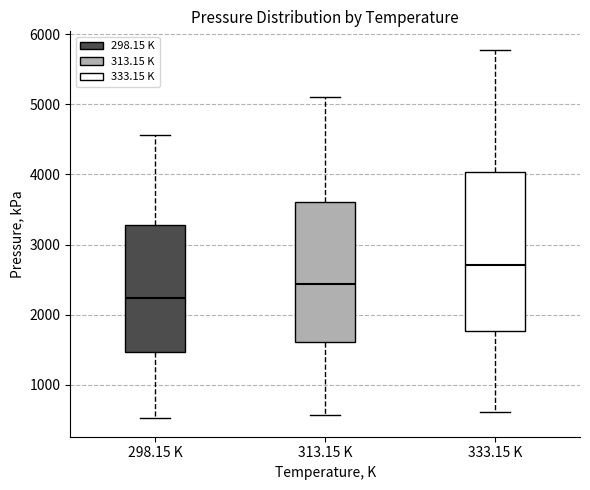

Which box has the lowest median line?

298.15 K